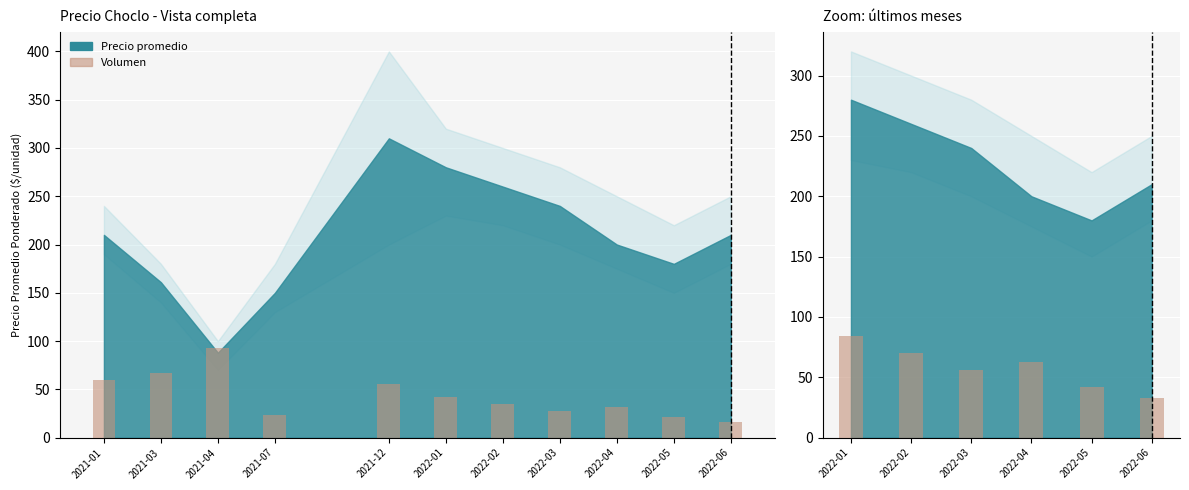

Does the chart contain stacked bars?

No